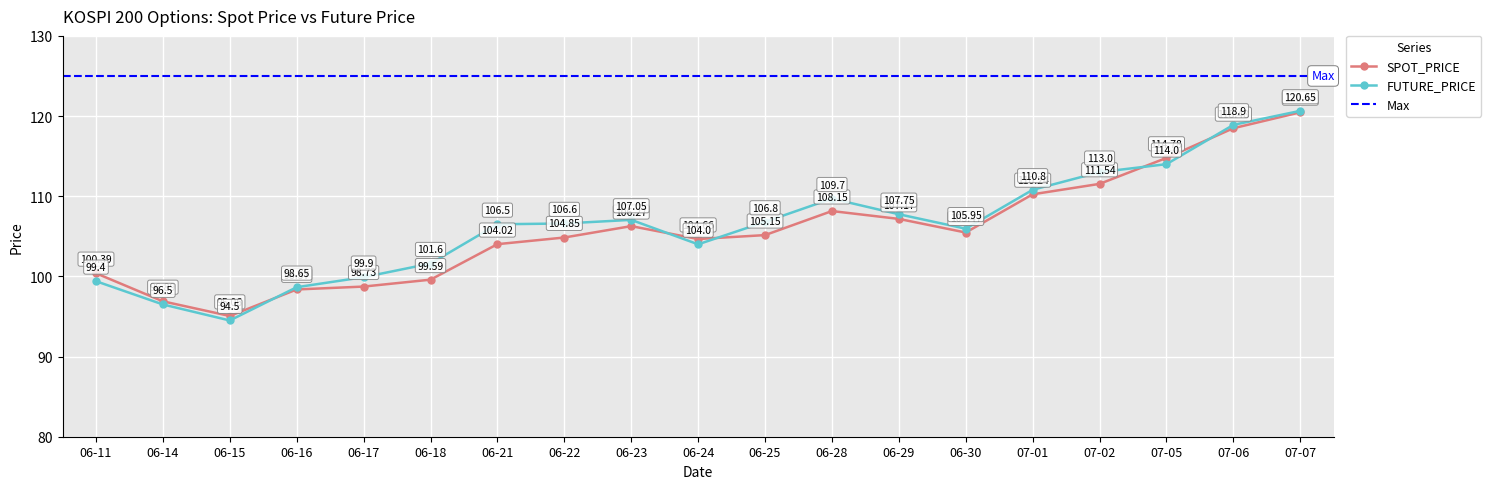

Is it true that SPOT_PRICE equals 107.2 at 06-29?

True